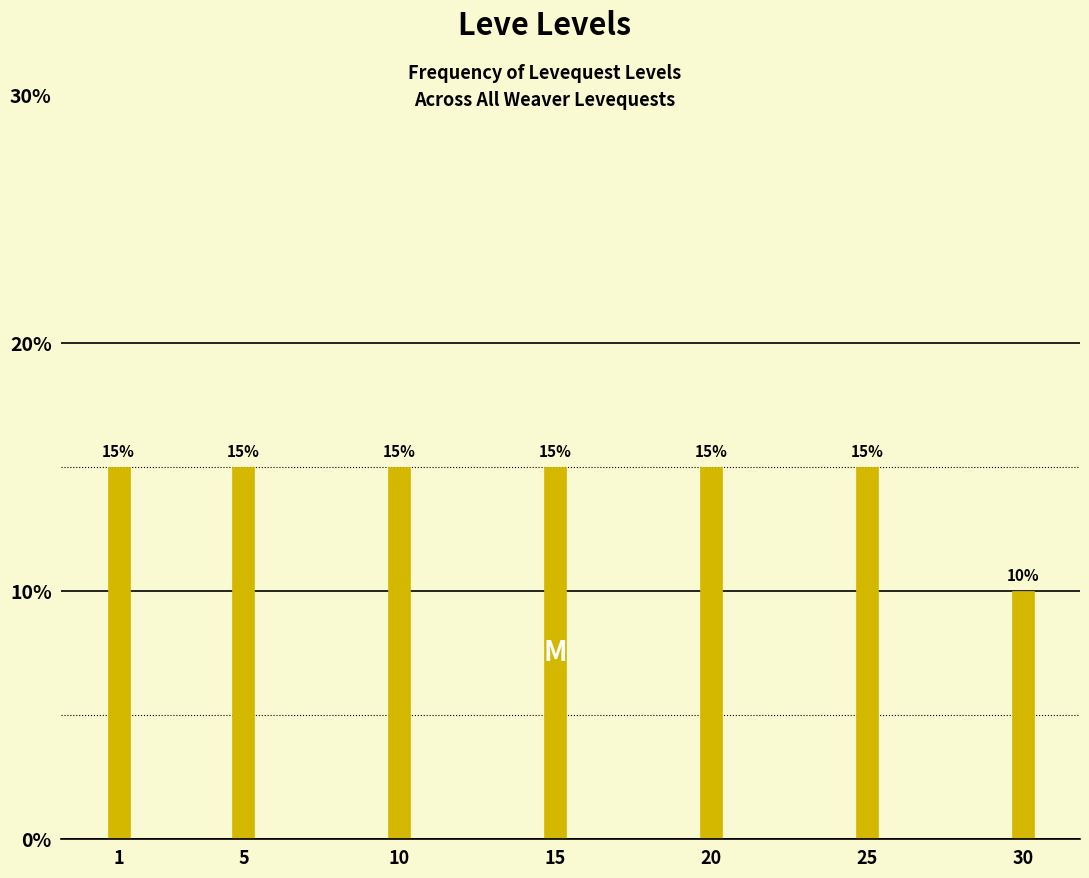

Reading left to right, extract all data points from this chart.

15	15	15	15	15	15	10